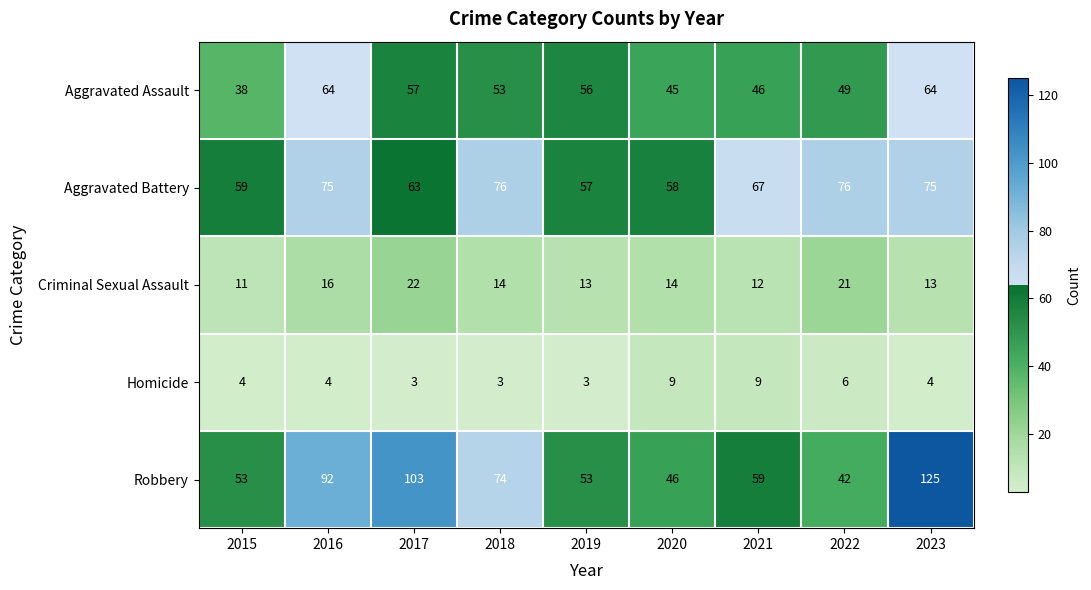

What is the spread (max minus min) of values at 2022?

70